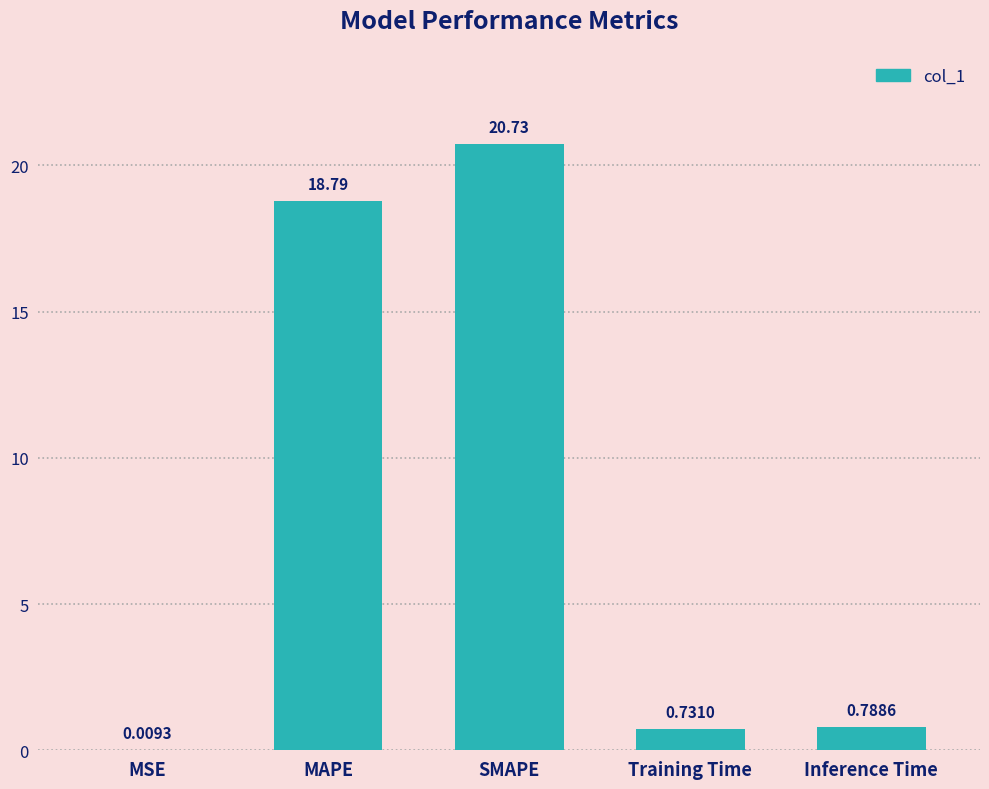

What is the change in value from MAPE to SMAPE?

+1.9